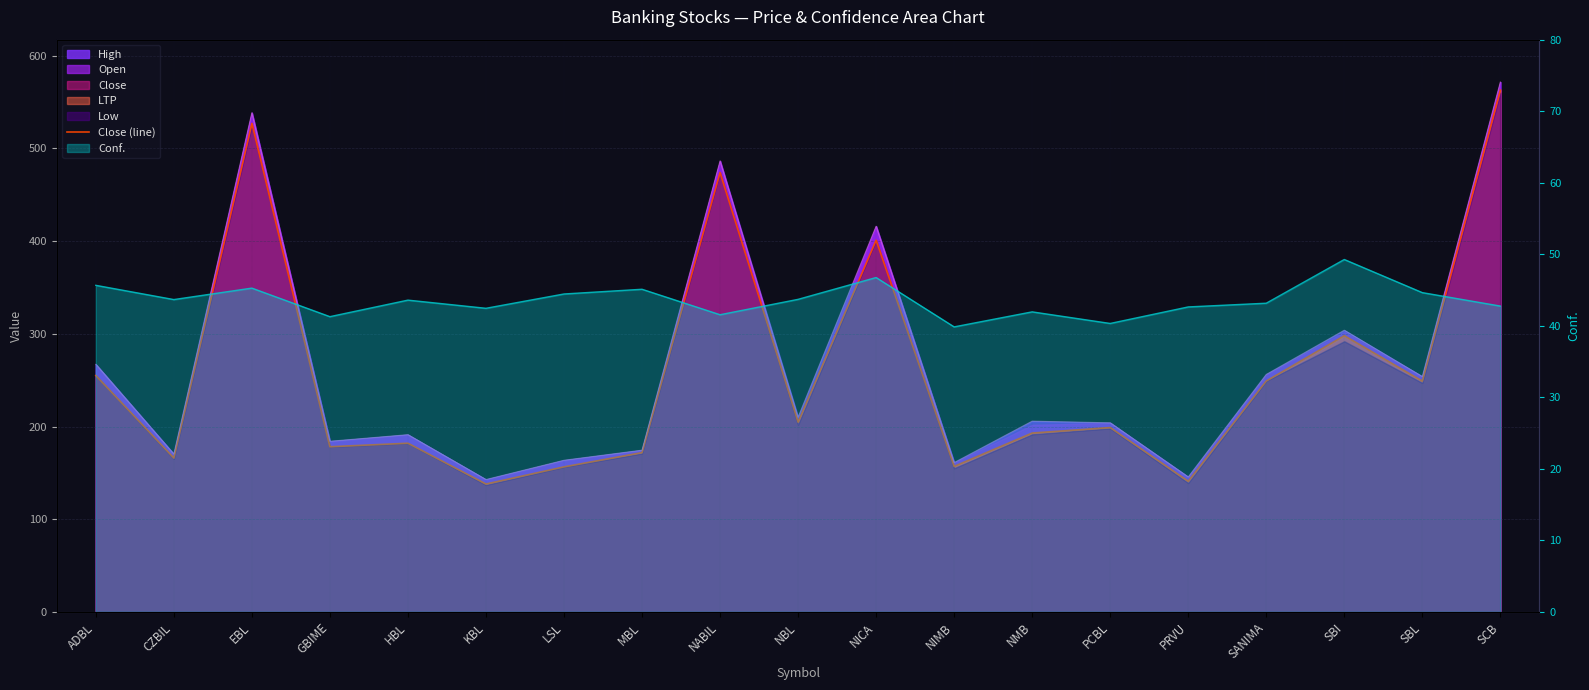

Between PCBL and NMB, which is larger?

PCBL